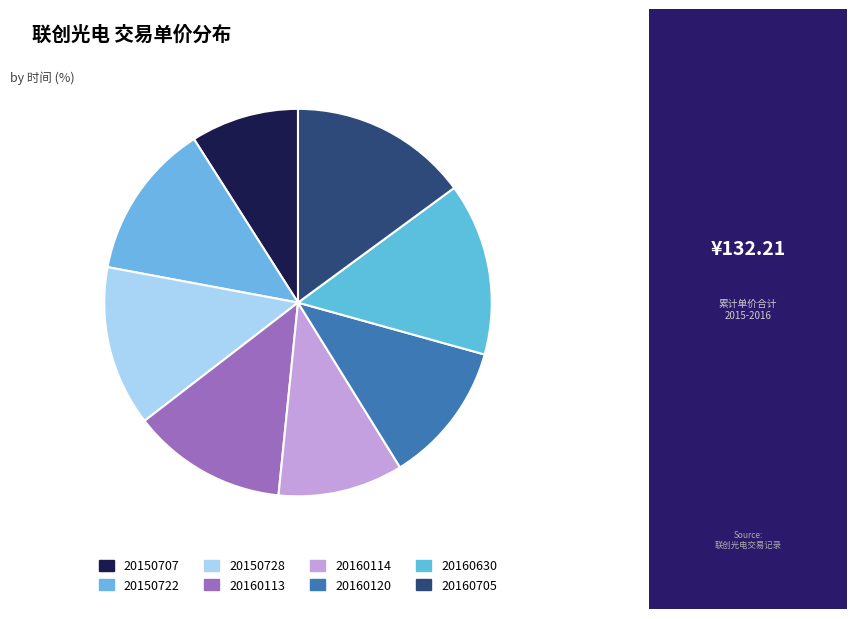

Is there a majority slice in this chart?

No